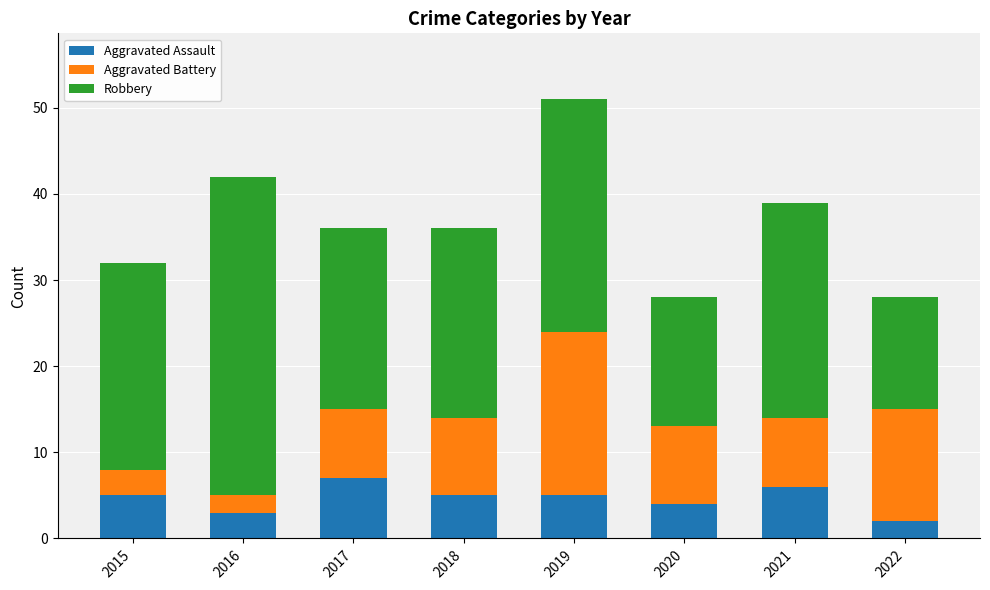

What is the highest value of the Aggravated Assault series?

7